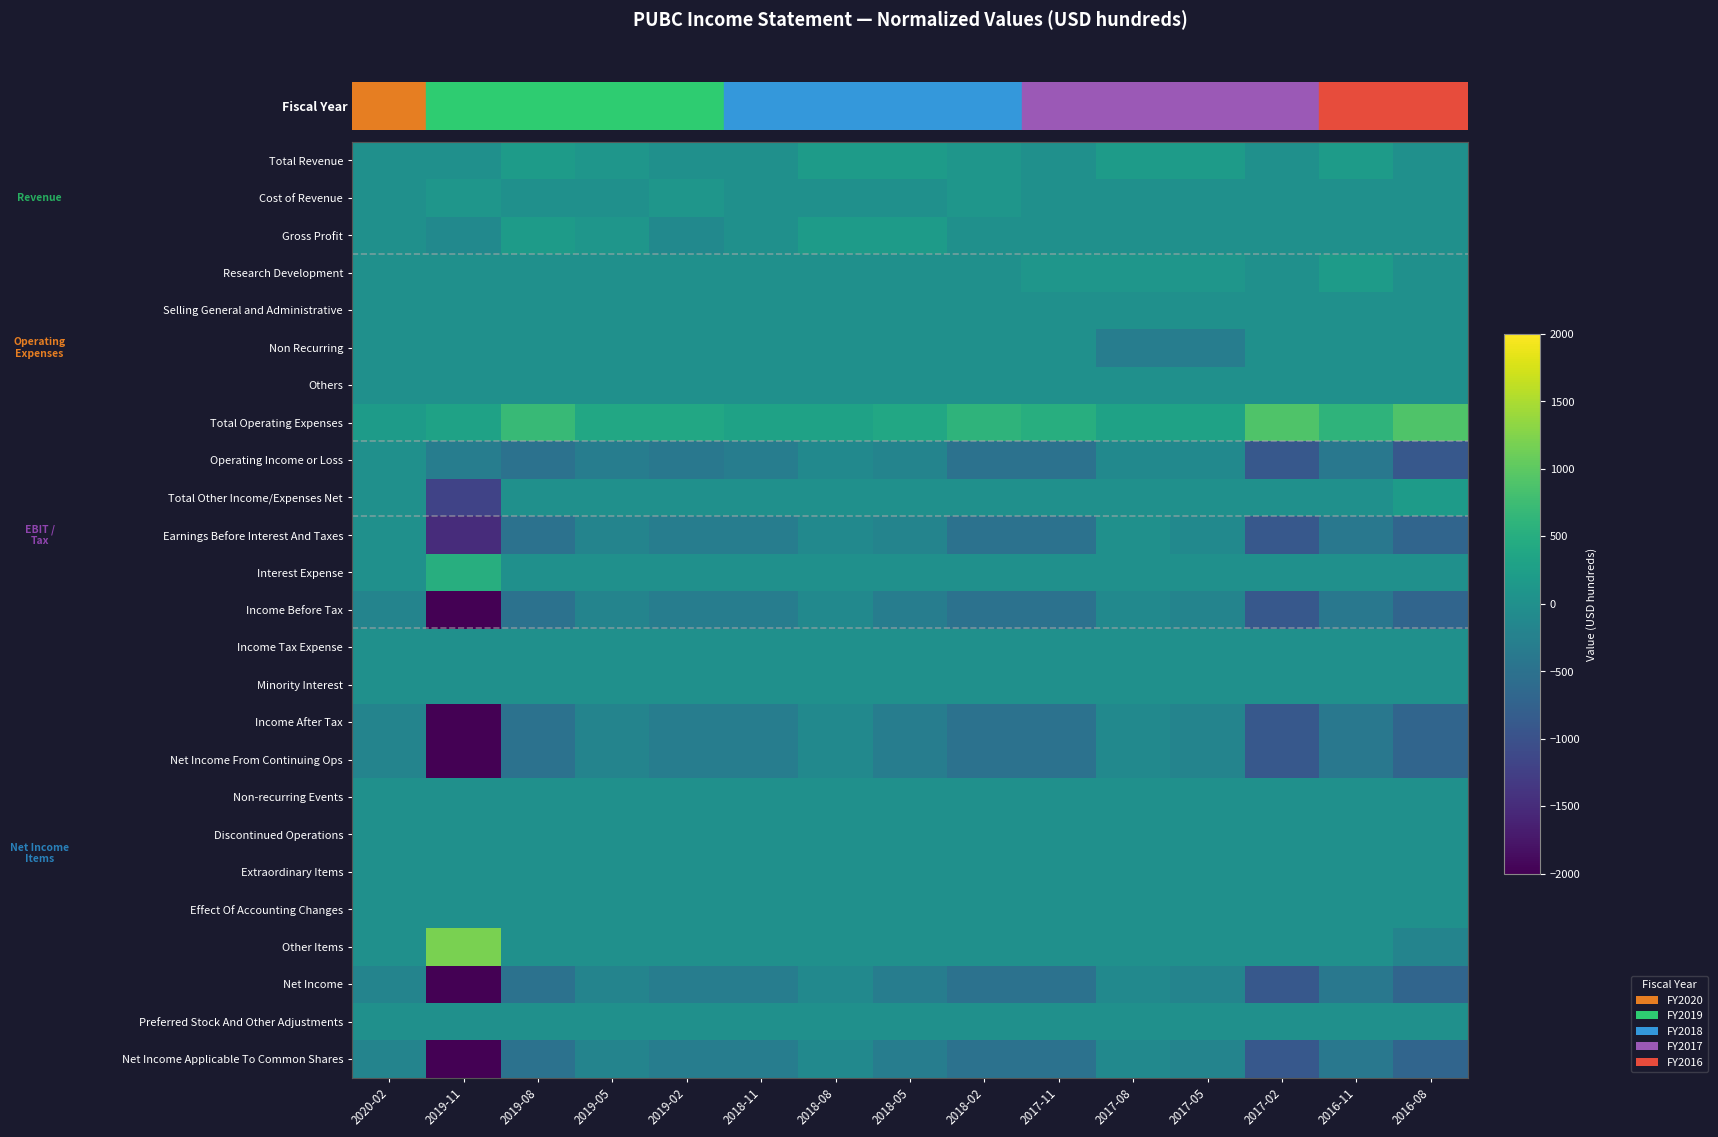

What is the smallest value displayed?

-2000